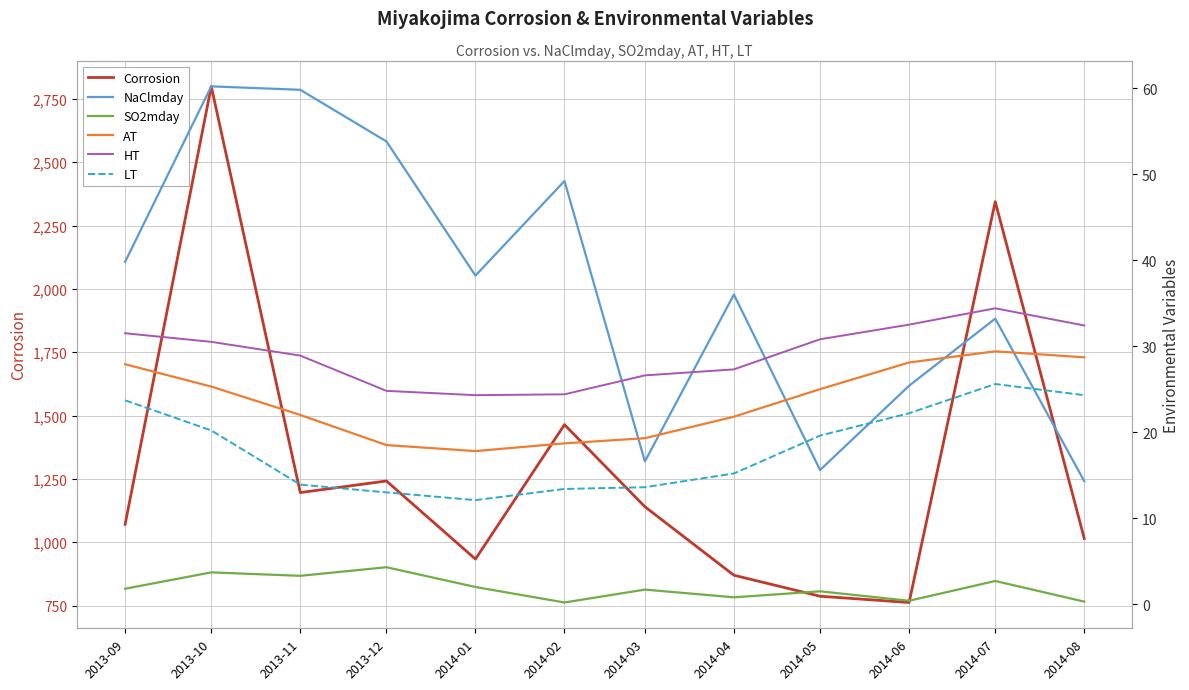

What are all the series names shown in the legend?

Corrosion, NaClmday, SO2mday, AT, HT, LT